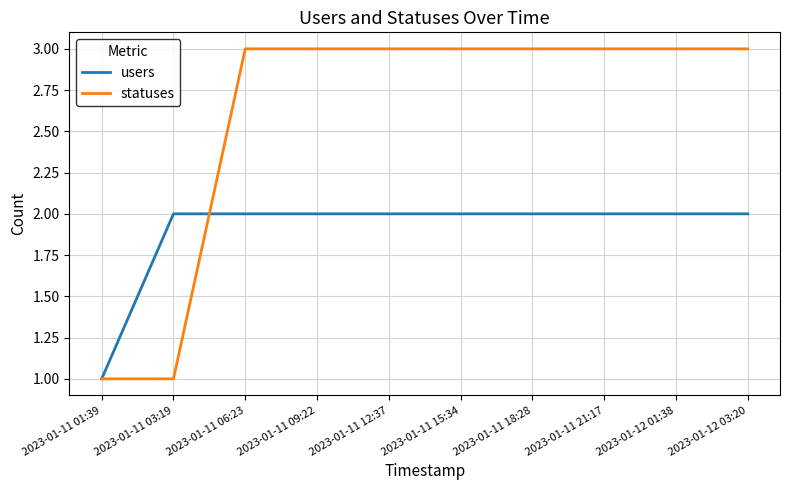

Reading right to left, extract all data points from this chart.

users: 2	2	2	2	2	2	2	2	2	1
statuses: 3	3	3	3	3	3	3	3	1	1